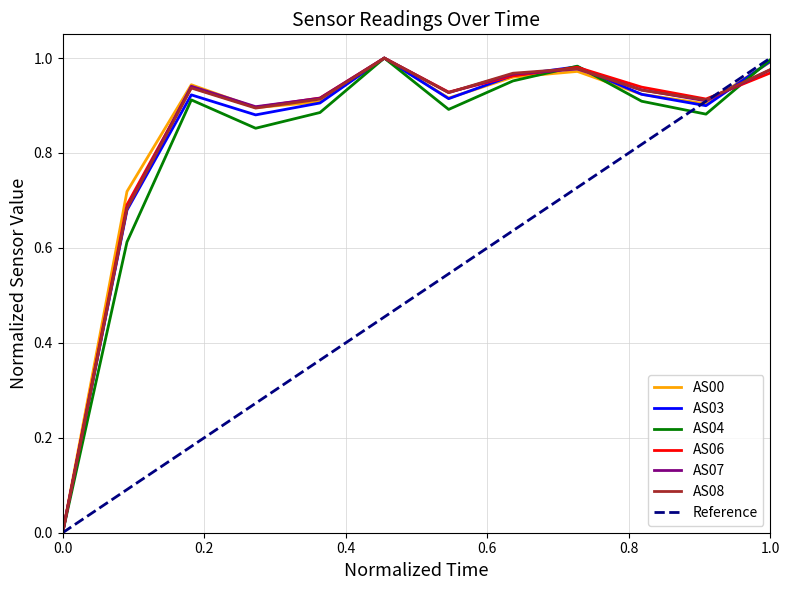

What is the difference between the second highest and second lowest values in the AS03 series?

0.3